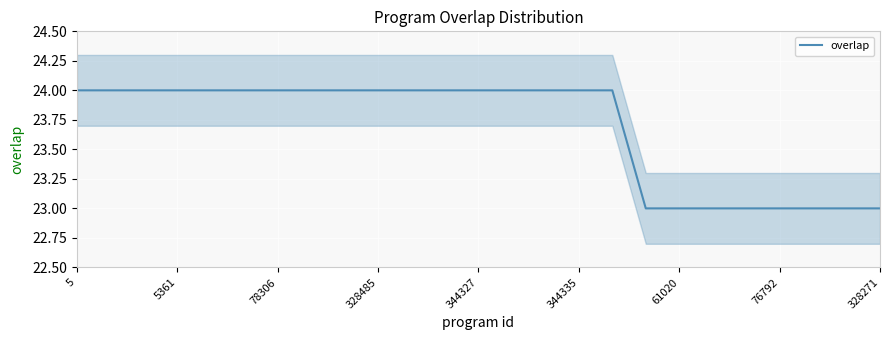

Reading right to left, extract all data points from this chart.

23	23	23	23	23	23	23	23	24	24	24	24	24	24	24	24	24	24	24	24	24	24	24	24	24